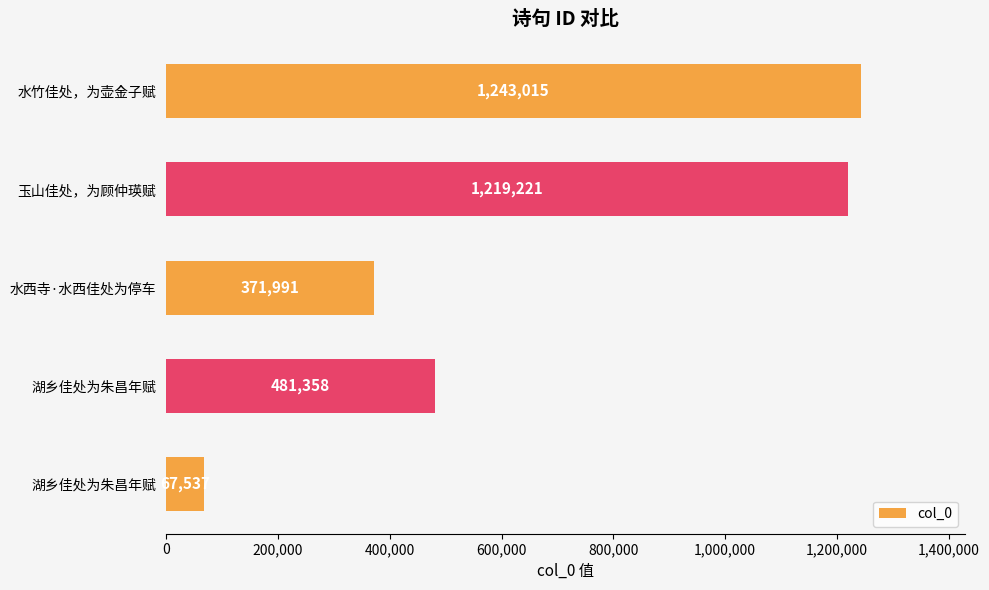

Count the number of data series in this chart.

1